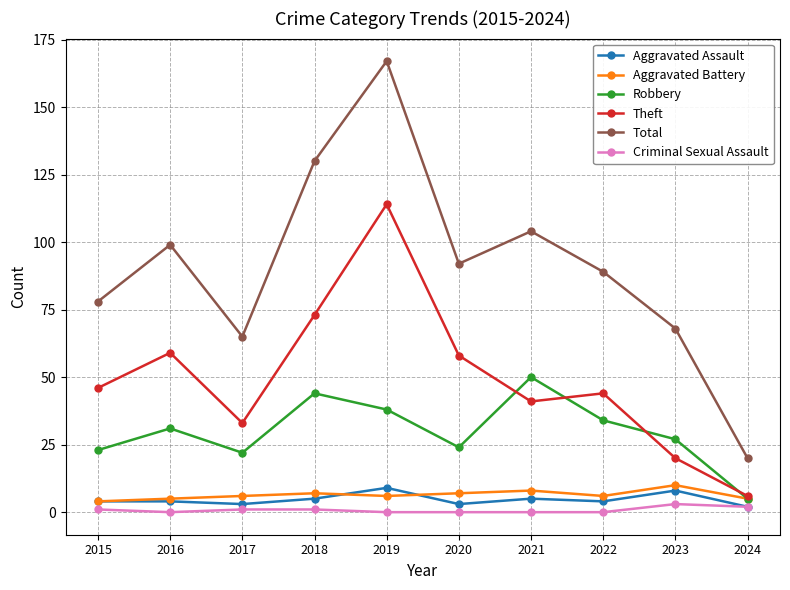

Which label corresponds to the largest value in the chart?

2019